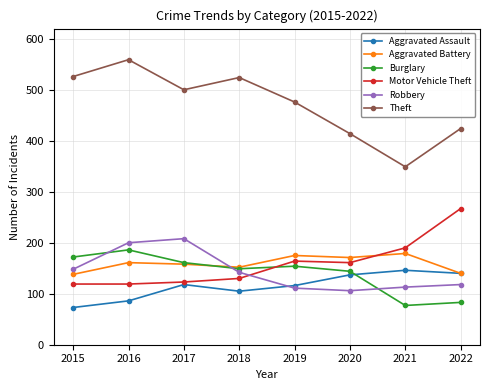

Where is the first local minimum for Aggravated Assault?

2018